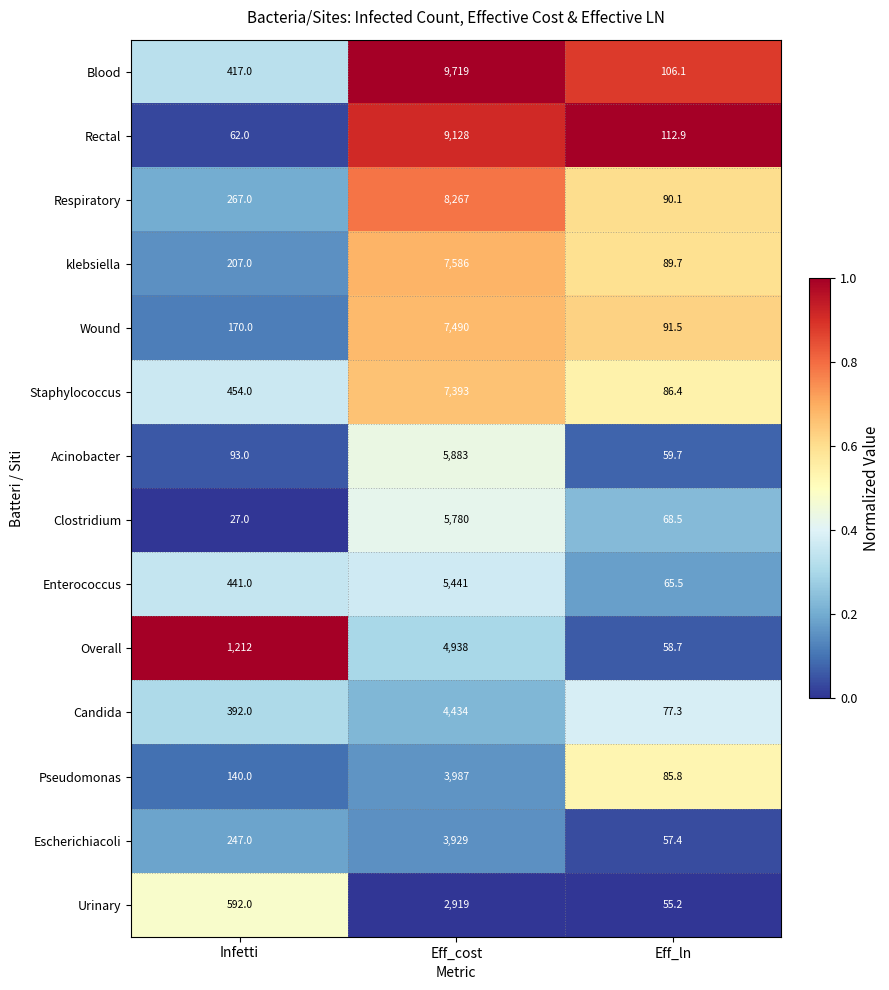

List the series in order of their peak value, highest first.

Blood, Rectal, Respiratory, klebsiella, Wound, Staphylococcus, Acinobacter, Clostridium, Enterococcus, Overall, Candida, Pseudomonas, Escherichiacoli, Urinary